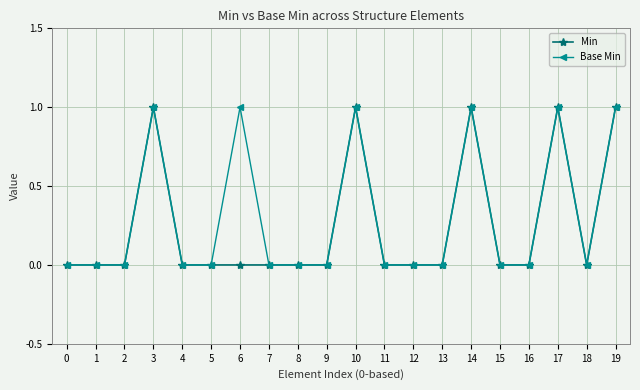

True or false: Base Min has a value of 1 at 6.

True